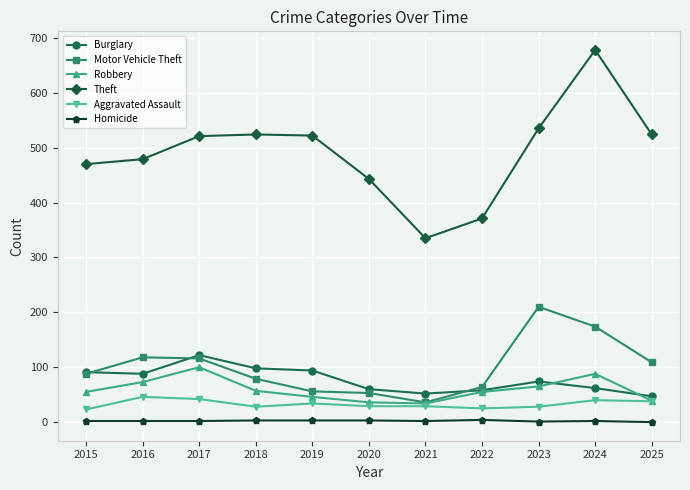

True or false: Theft and Motor Vehicle Theft cross at least once.

False